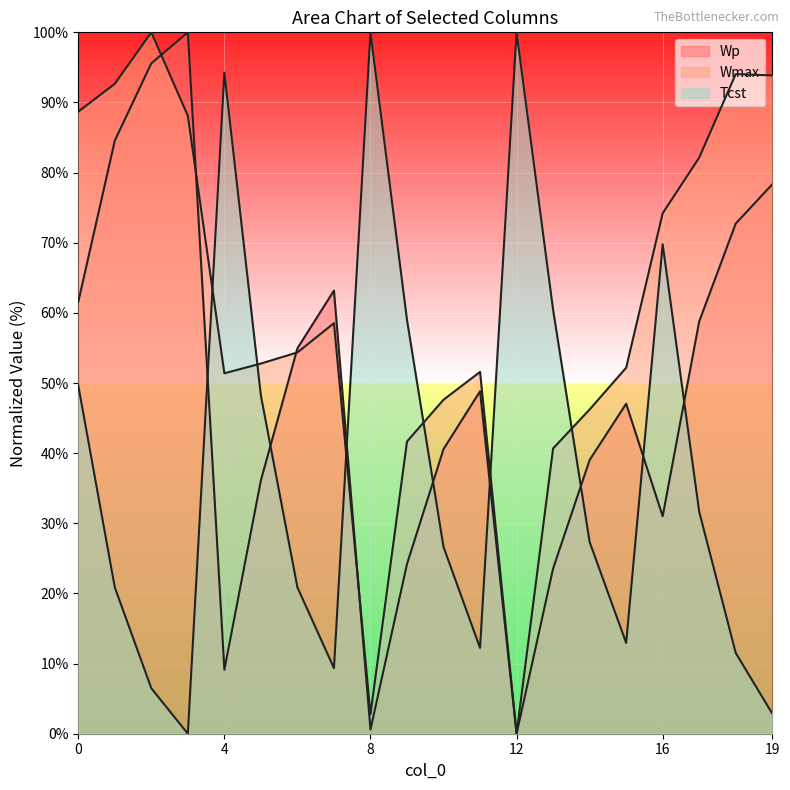

At which label is Wmax closest to 50?

4